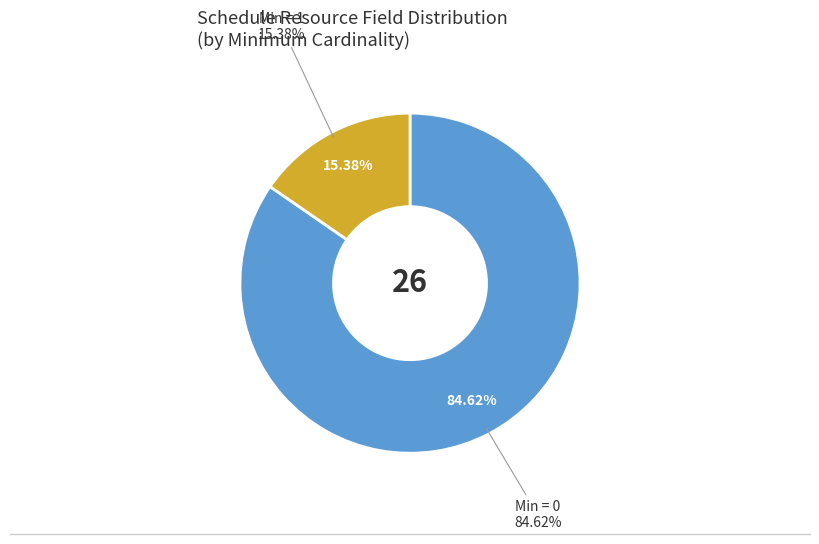

Does Schedule.identifier represent more than half of the total?

No